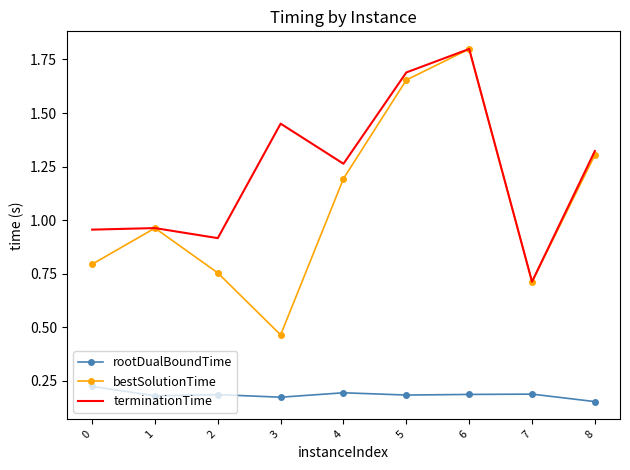

At how many categories does at least one series exceed 1?

5